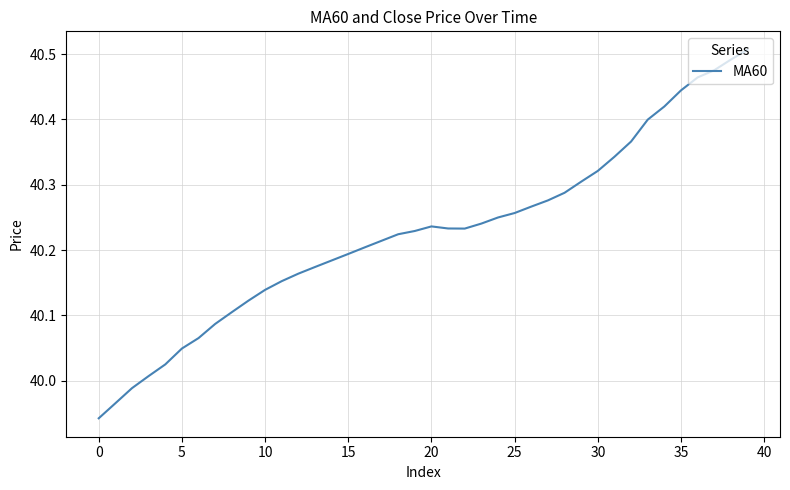

Does the chart have visible grid lines?

Yes